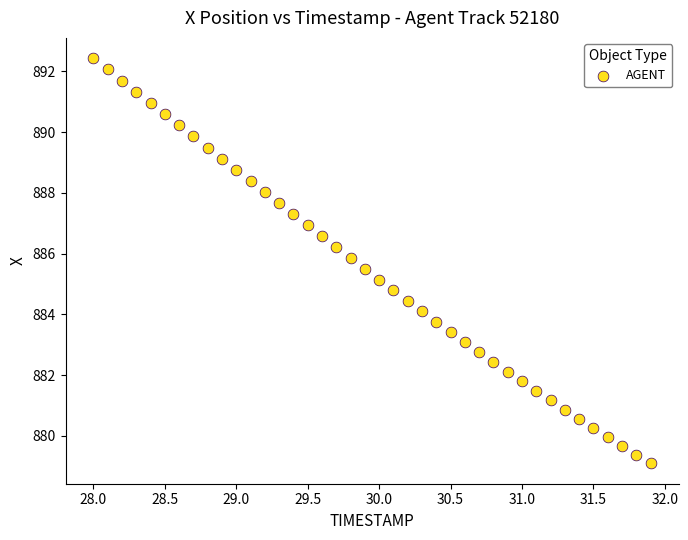

What is the range of Y values (max minus min)?

13.3